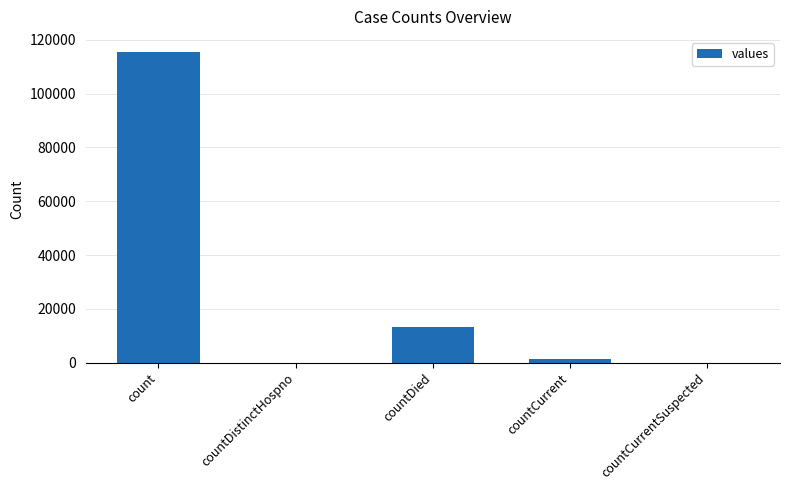

Is it true that the value at countDied is 13343?

True